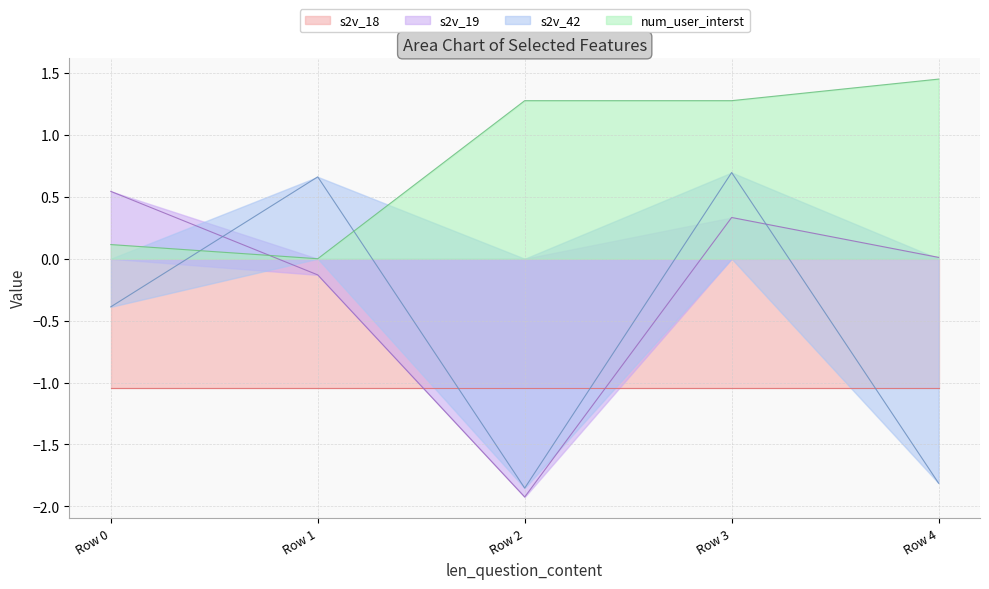

True or false: s2v_42 has a value of -1.2 at Row 4.

False